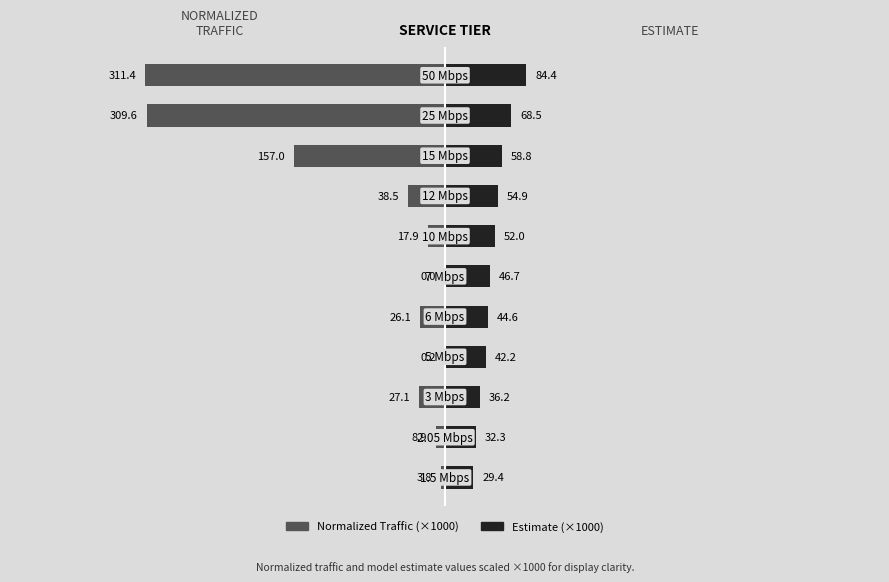

Reading right to left, list all the values displayed in this chart.

Normalized Traffic: -311.4	-309.6	-157.0	-38.5	-17.9	0.0	-26.1	-0.2	-27.1	-8.9	-3.8
Estimate: 84.4	68.5	58.8	54.9	52.0	46.7	44.6	42.2	36.2	32.3	29.4